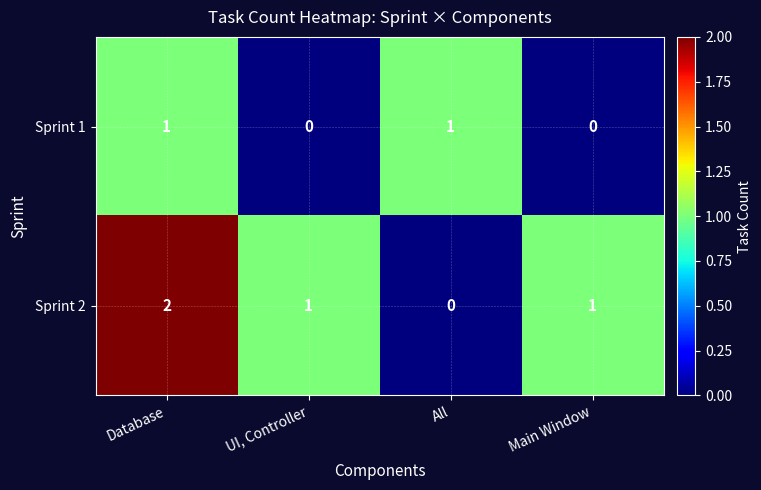

The Sprint 1 series shows 1 at All. True or false?

True